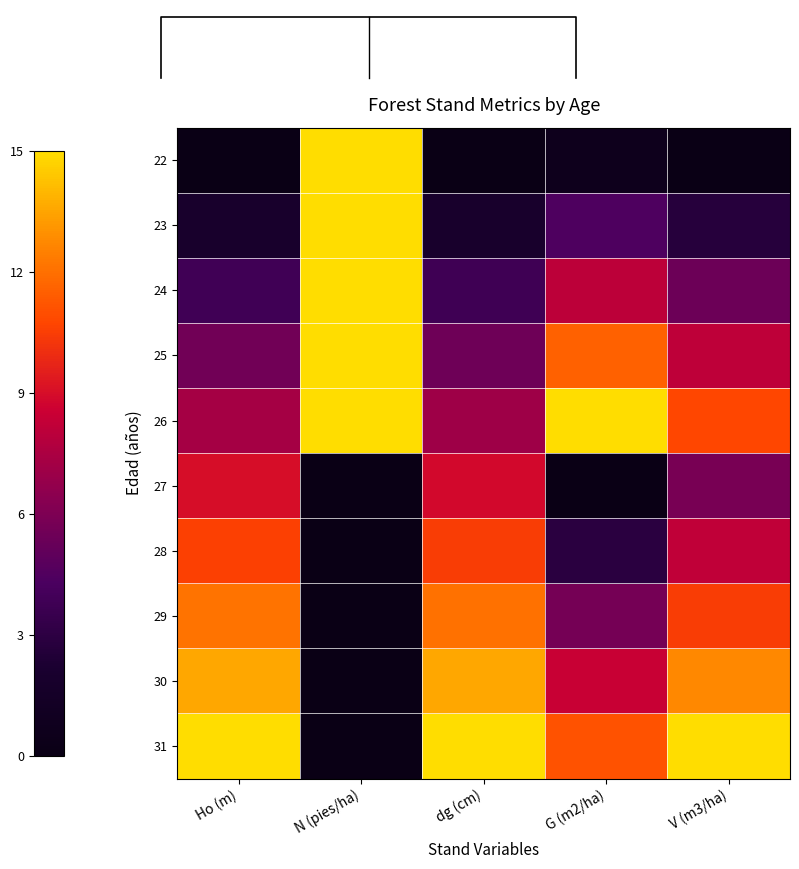

Reading left to right, list all the values displayed in this chart.

22: Ho (m)=0.0	N (pies/ha)=15.0	dg (cm)=0.0	G (m2/ha)=0.6	V (m3/ha)=0.0
23: Ho (m)=1.9	N (pies/ha)=15.0	dg (cm)=1.9	G (m2/ha)=4.4	V (m3/ha)=2.7
24: Ho (m)=3.8	N (pies/ha)=15.0	dg (cm)=3.8	G (m2/ha)=8.1	V (m3/ha)=5.4
25: Ho (m)=5.6	N (pies/ha)=15.0	dg (cm)=5.5	G (m2/ha)=11.6	V (m3/ha)=8.1
26: Ho (m)=7.3	N (pies/ha)=15.0	dg (cm)=7.1	G (m2/ha)=15.0	V (m3/ha)=10.8
27: Ho (m)=9.0	N (pies/ha)=0.0	dg (cm)=8.8	G (m2/ha)=0.0	V (m3/ha)=5.9
28: Ho (m)=10.5	N (pies/ha)=0.0	dg (cm)=10.5	G (m2/ha)=2.9	V (m3/ha)=8.2
29: Ho (m)=12.1	N (pies/ha)=0.0	dg (cm)=12.1	G (m2/ha)=5.7	V (m3/ha)=10.5
30: Ho (m)=13.6	N (pies/ha)=0.0	dg (cm)=13.6	G (m2/ha)=8.4	V (m3/ha)=12.8
31: Ho (m)=15.0	N (pies/ha)=0.0	dg (cm)=15.0	G (m2/ha)=11.1	V (m3/ha)=15.0